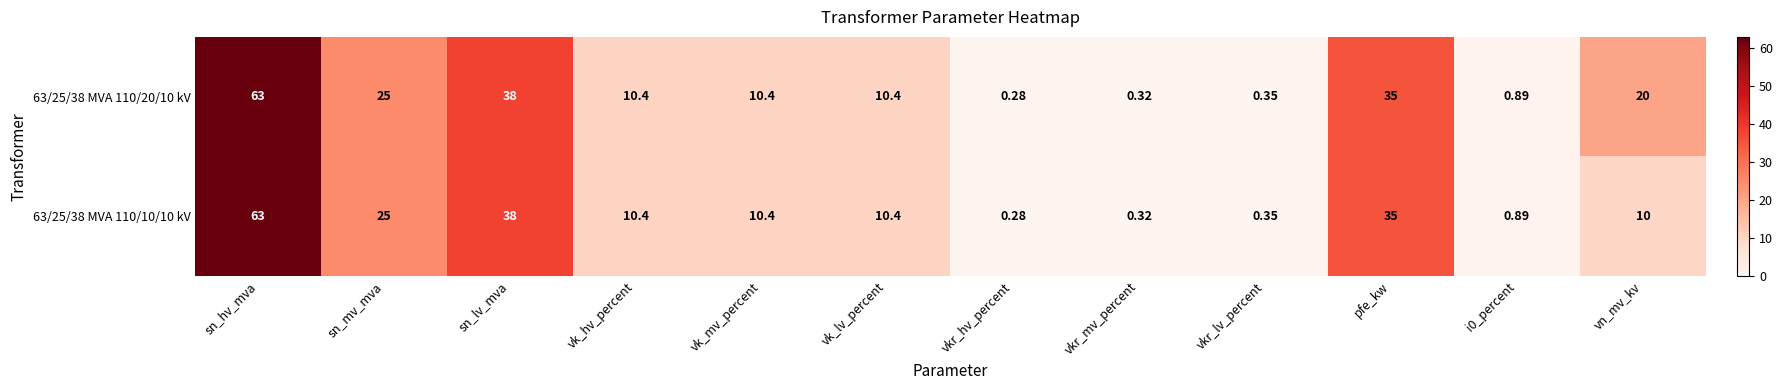

At which category is the sum across all series the highest?

sn_hv_mva